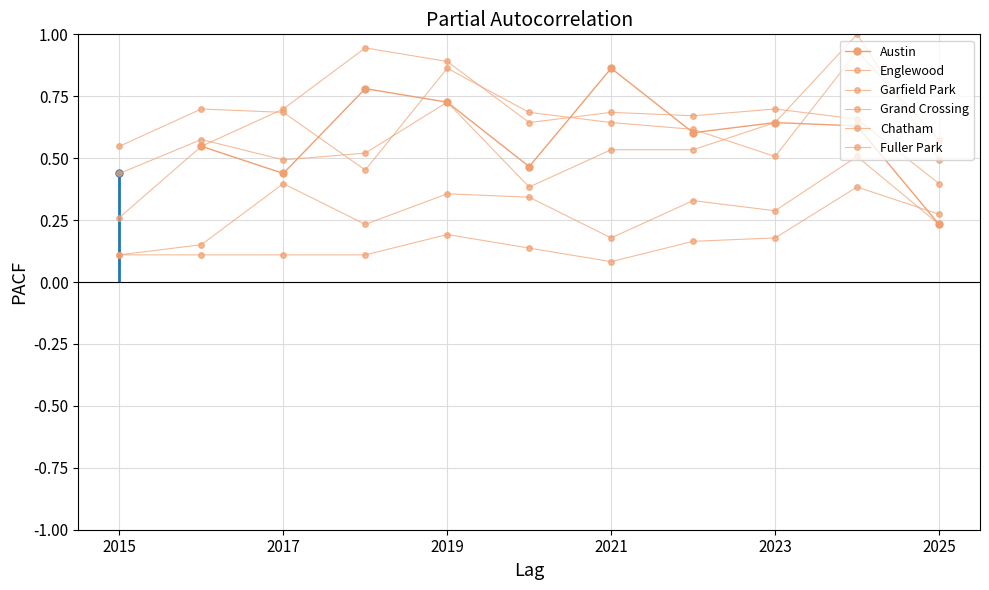

True or false: Fuller Park and Englewood intersect in this chart.

False